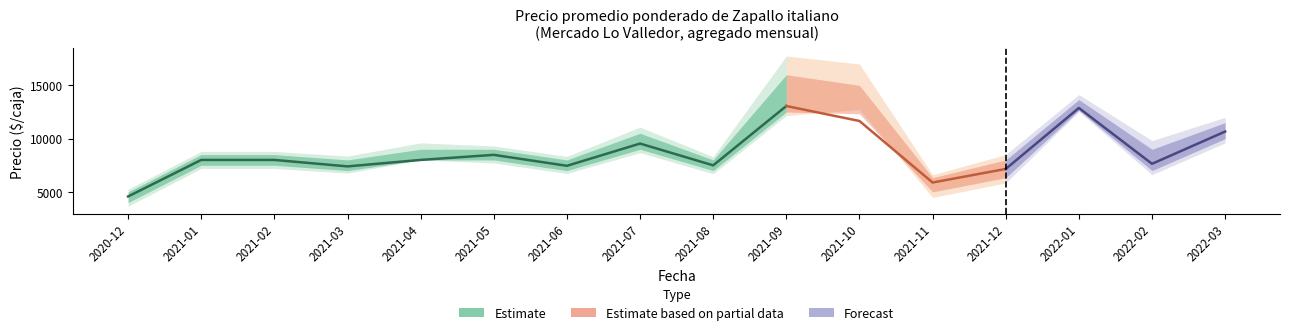

The value of Precio minimo at 2020-12 is 2147. True or false?

False